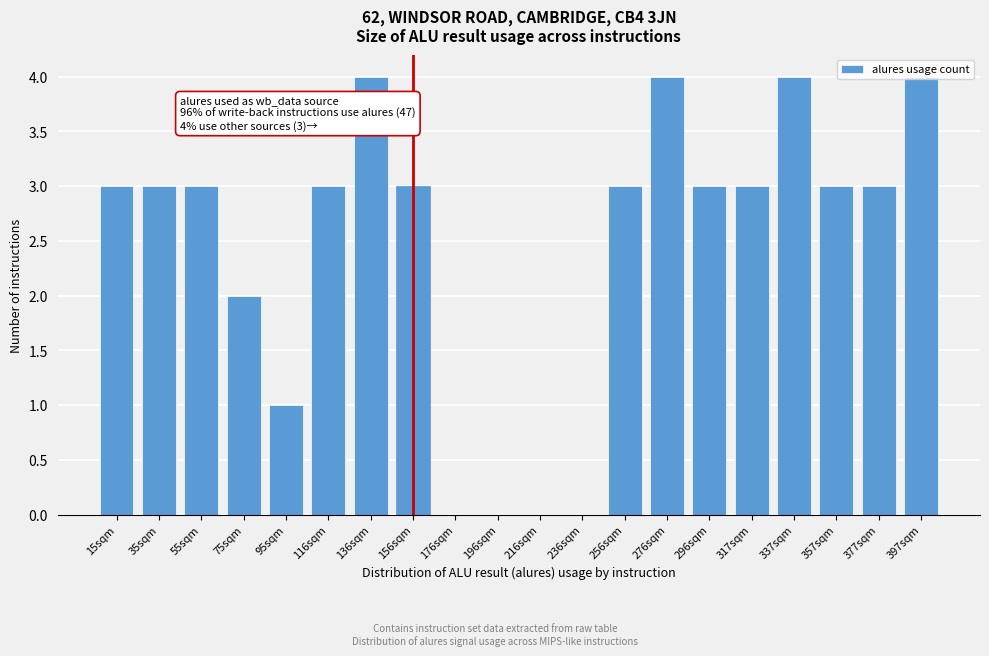

What is the greatest value displayed?

4